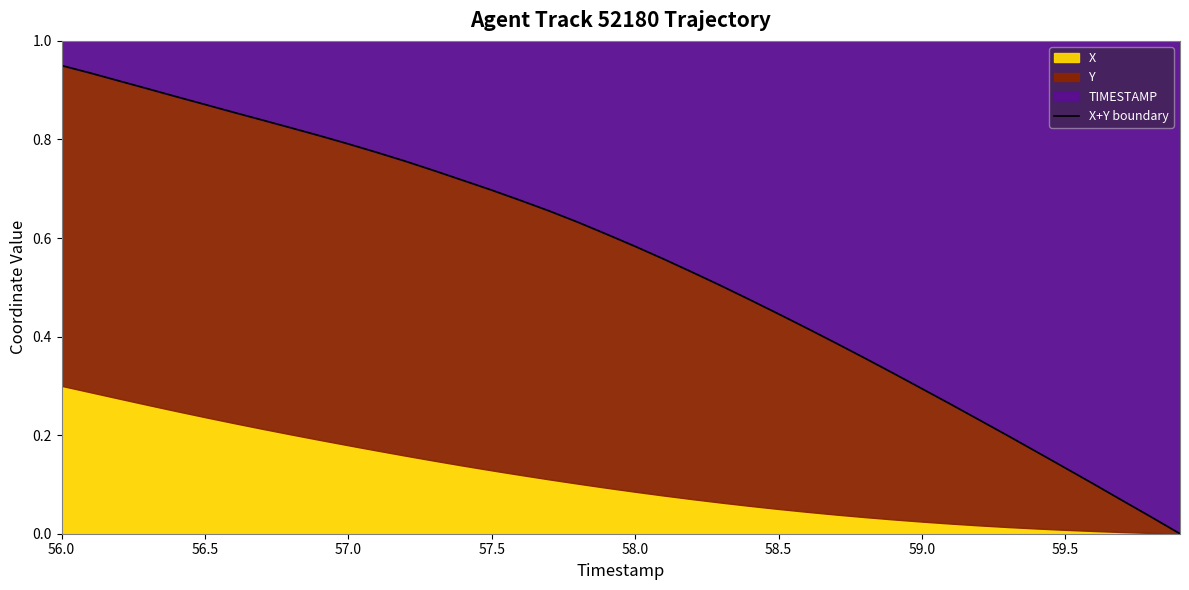

Does the chart have visible grid lines?

No